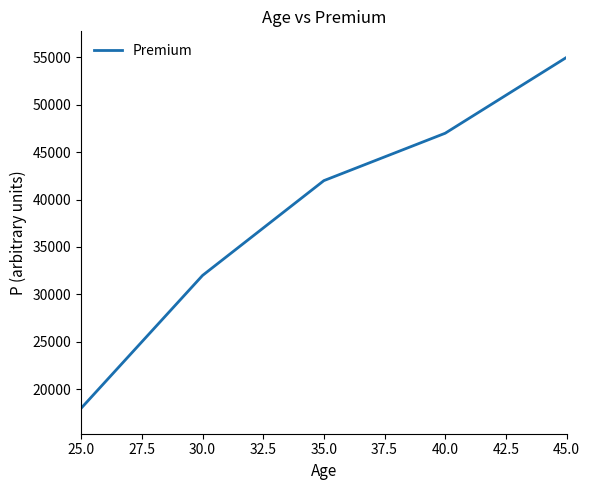

What is the change in value from 35.0 to 45.0?

+13000